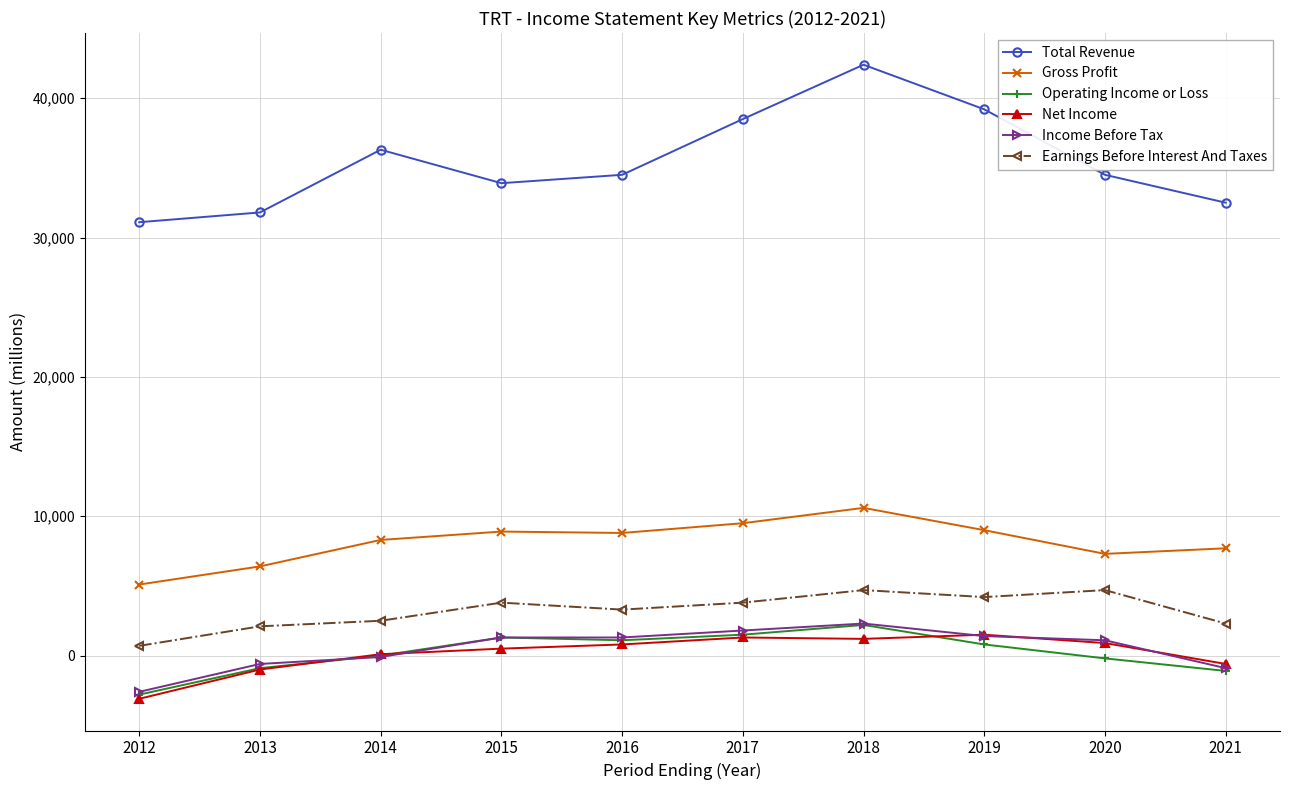

How many lines are shown in the chart?

6